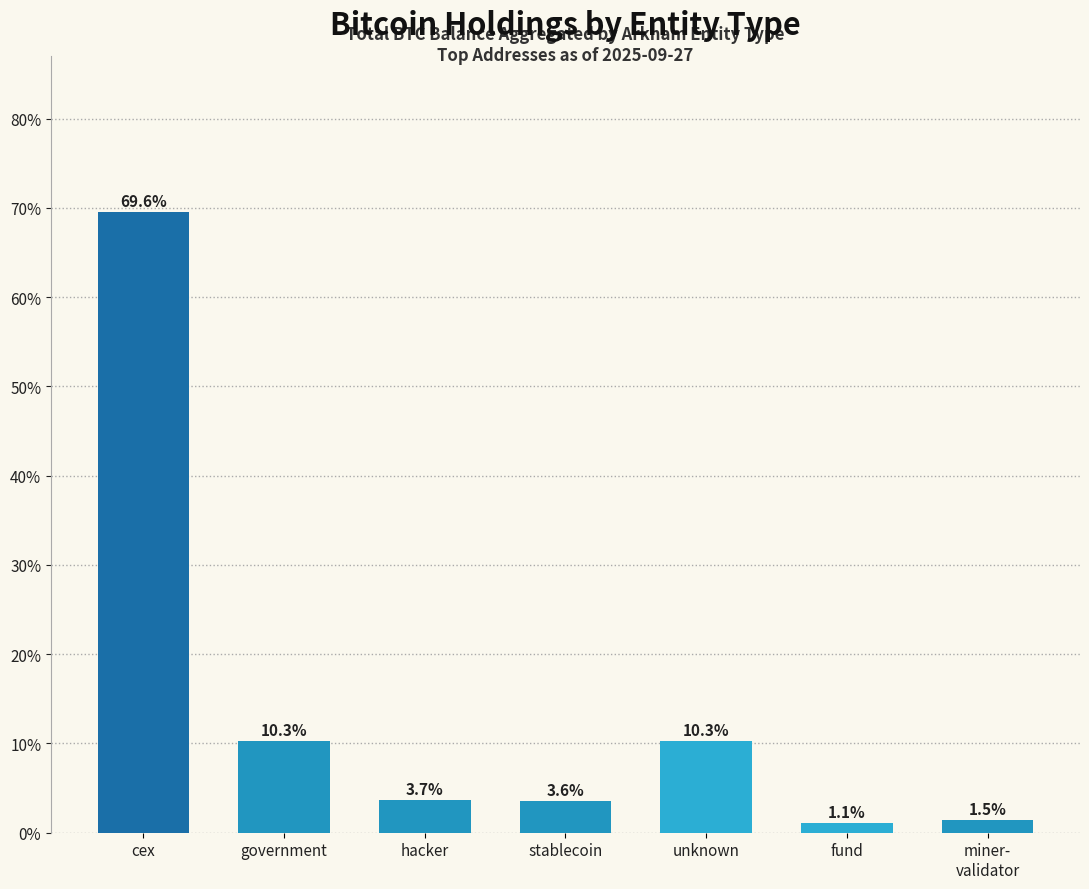

Read the value at hacker.

3.7